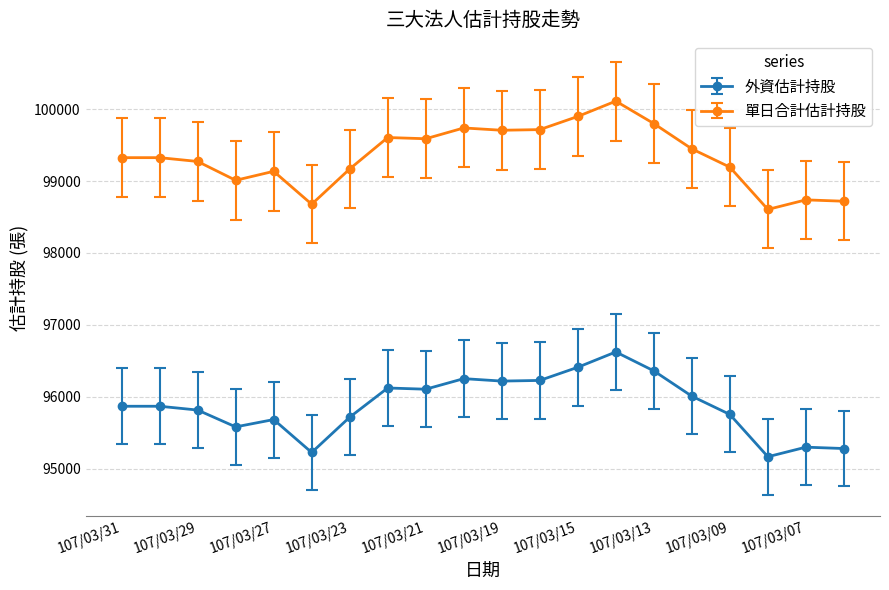

At how many categories does at least one series exceed 97789?

20